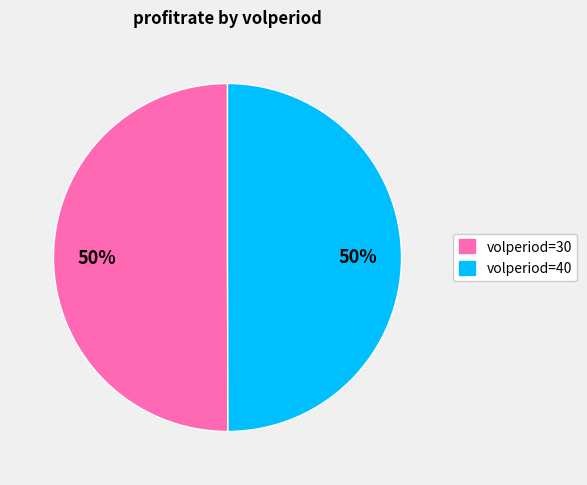

To the nearest percent, what is the average slice percentage?

50%